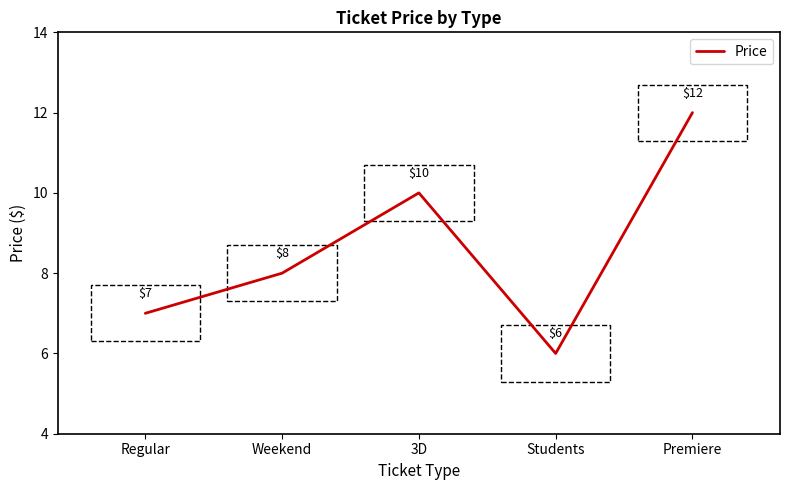

What is the change in value from 3D to Students?

-4